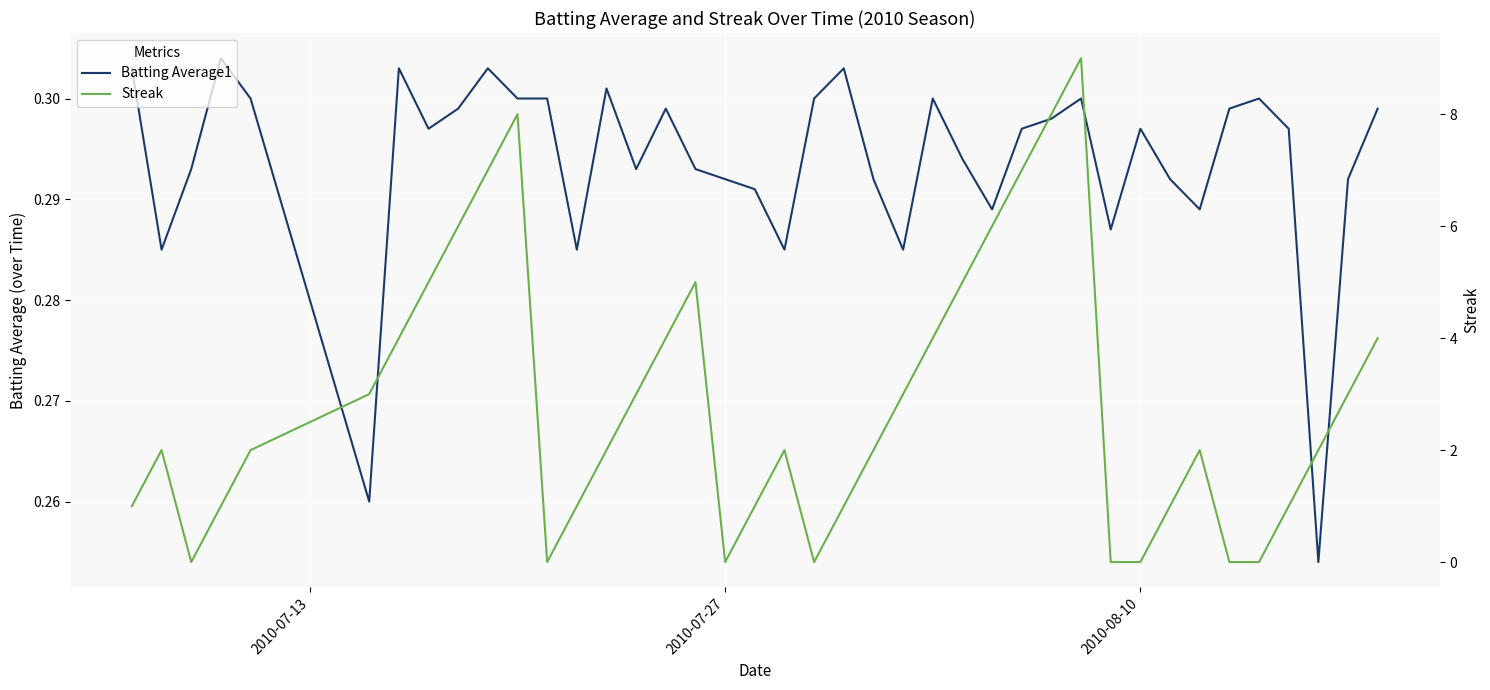

List the series in order of their overall mean, lowest first.

Batting Average1, Streak